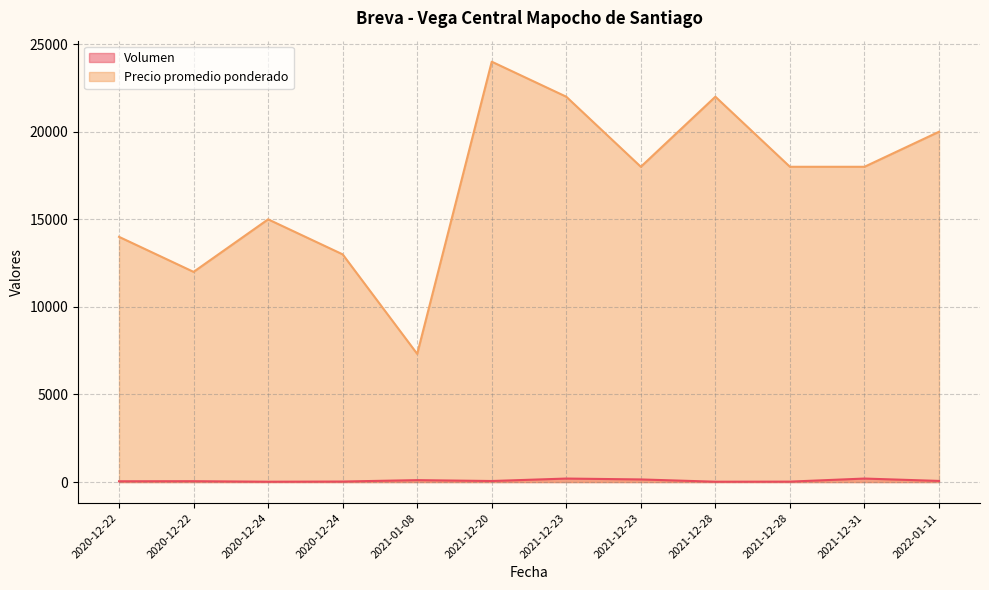

At 2020-12-24, list the series in order from smallest to largest.

Volumen, Precio promedio ponderado